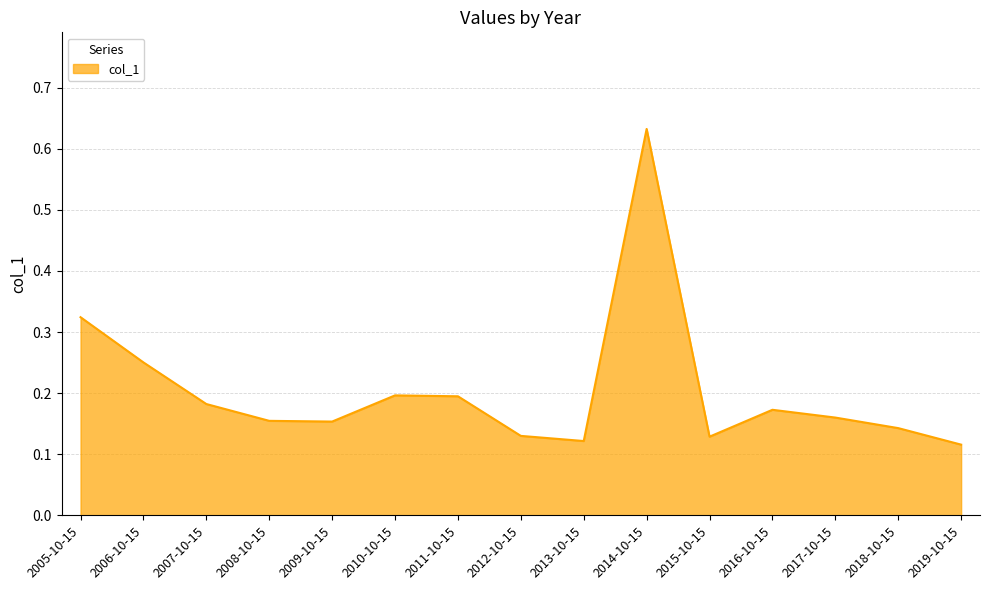

What is the difference between the maximum and minimum values?

0.5